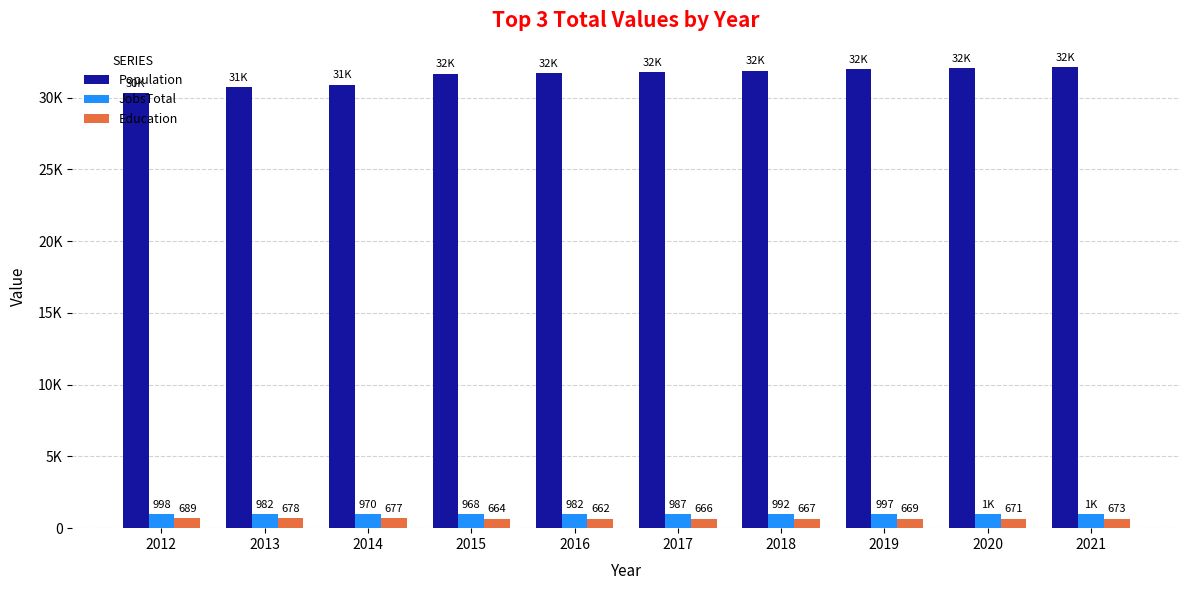

What are all the series names shown in the legend?

Population, JobsTotal, Education